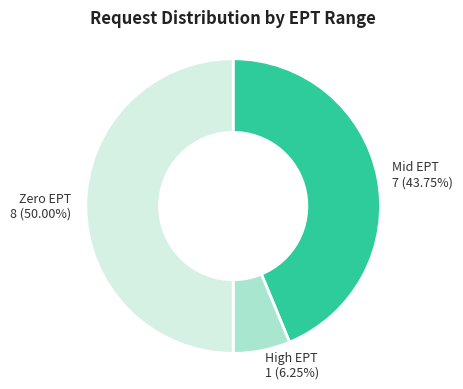

How many segments does this pie chart have?

3